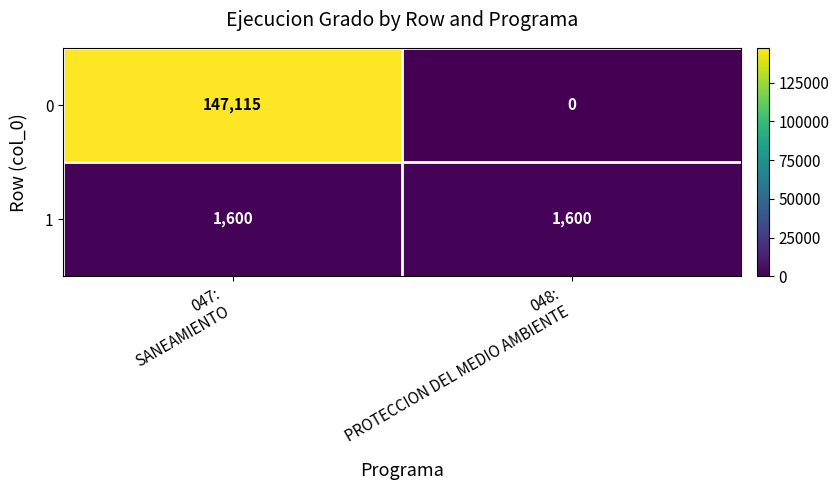

How many categories are shown in the chart?

2